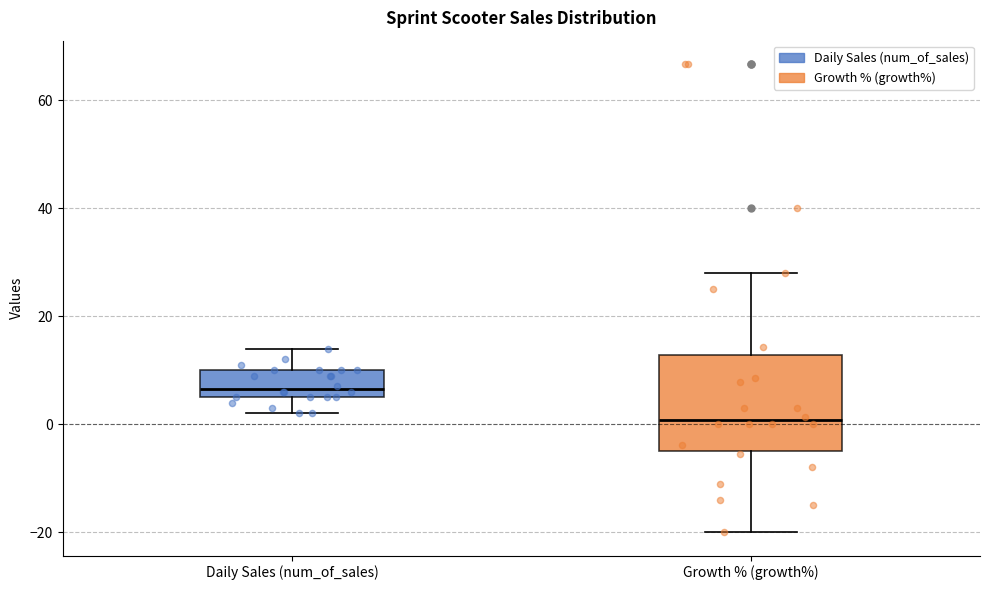

Comparing the boxes themselves (not the whiskers), which one is the tallest?

Growth % (growth%)